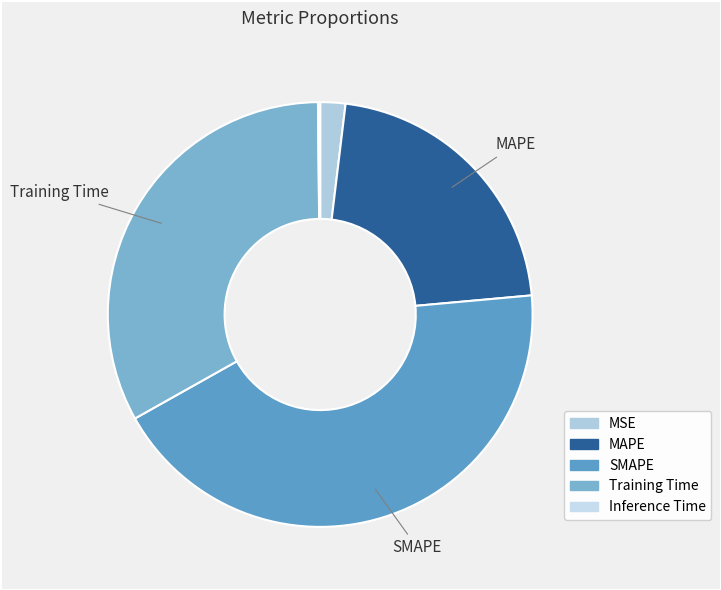

Is there a majority slice in this chart?

No